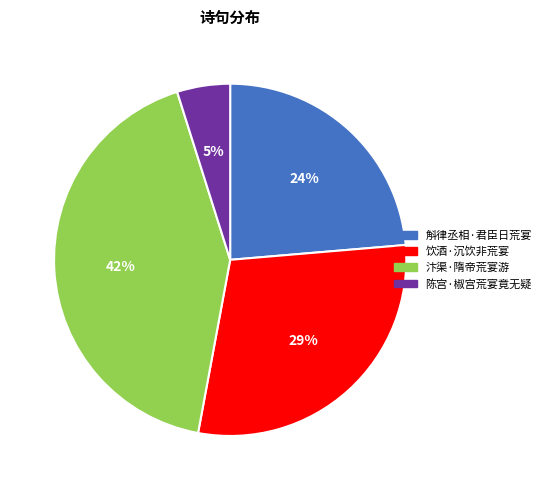

Count the number of slices in the pie.

4